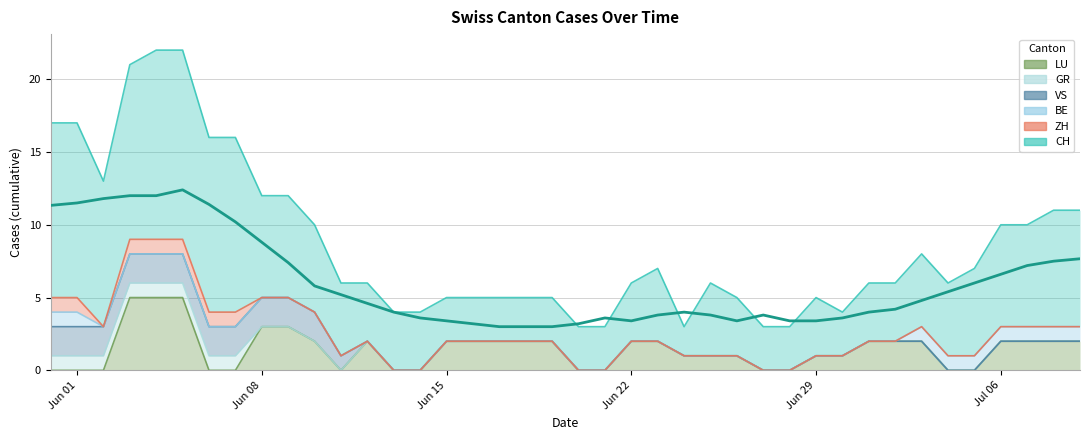

Which series ends up on top after the final intersection of GR and LU?

LU